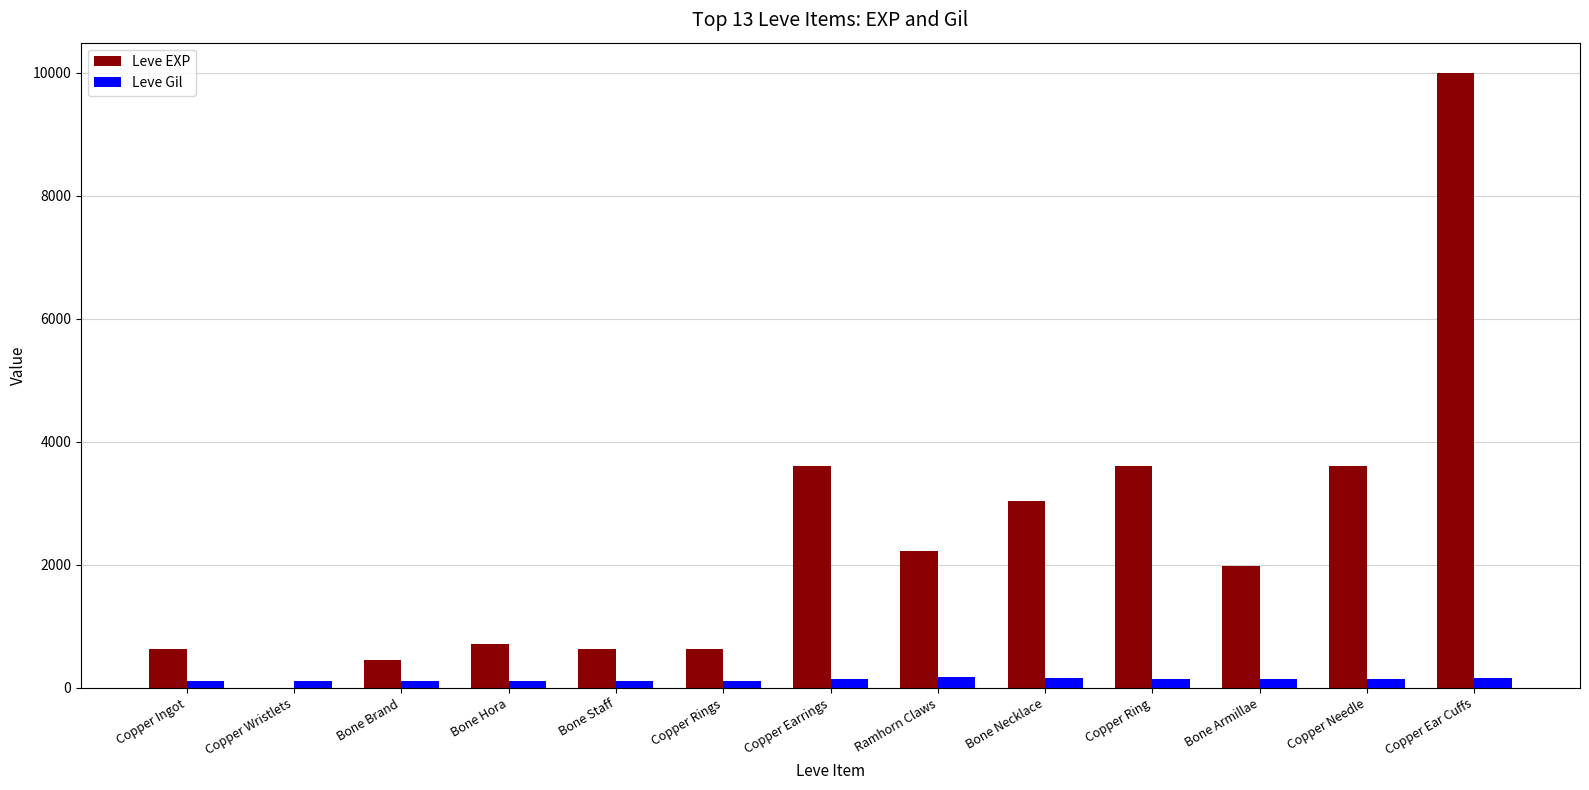

Is the value of Leve Gil at Copper Earrings greater than the value of Leve EXP at Copper Rings?

No